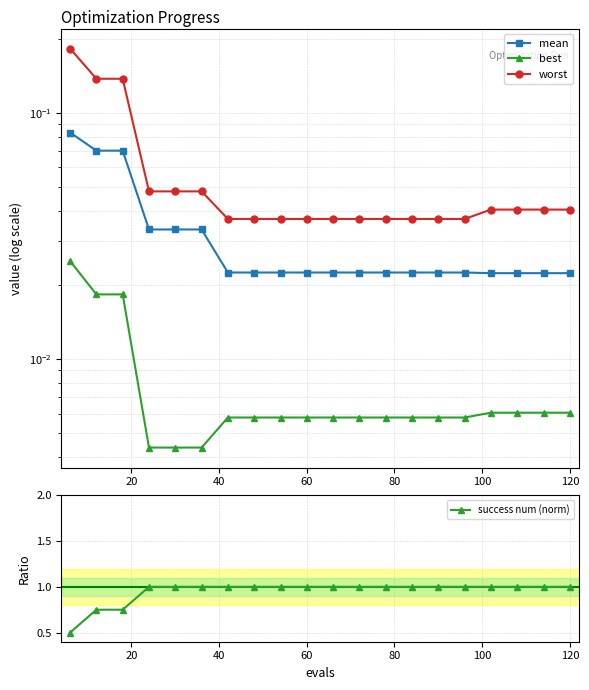

True or false: success num (norm) has a value of 1.0 at 60.

True